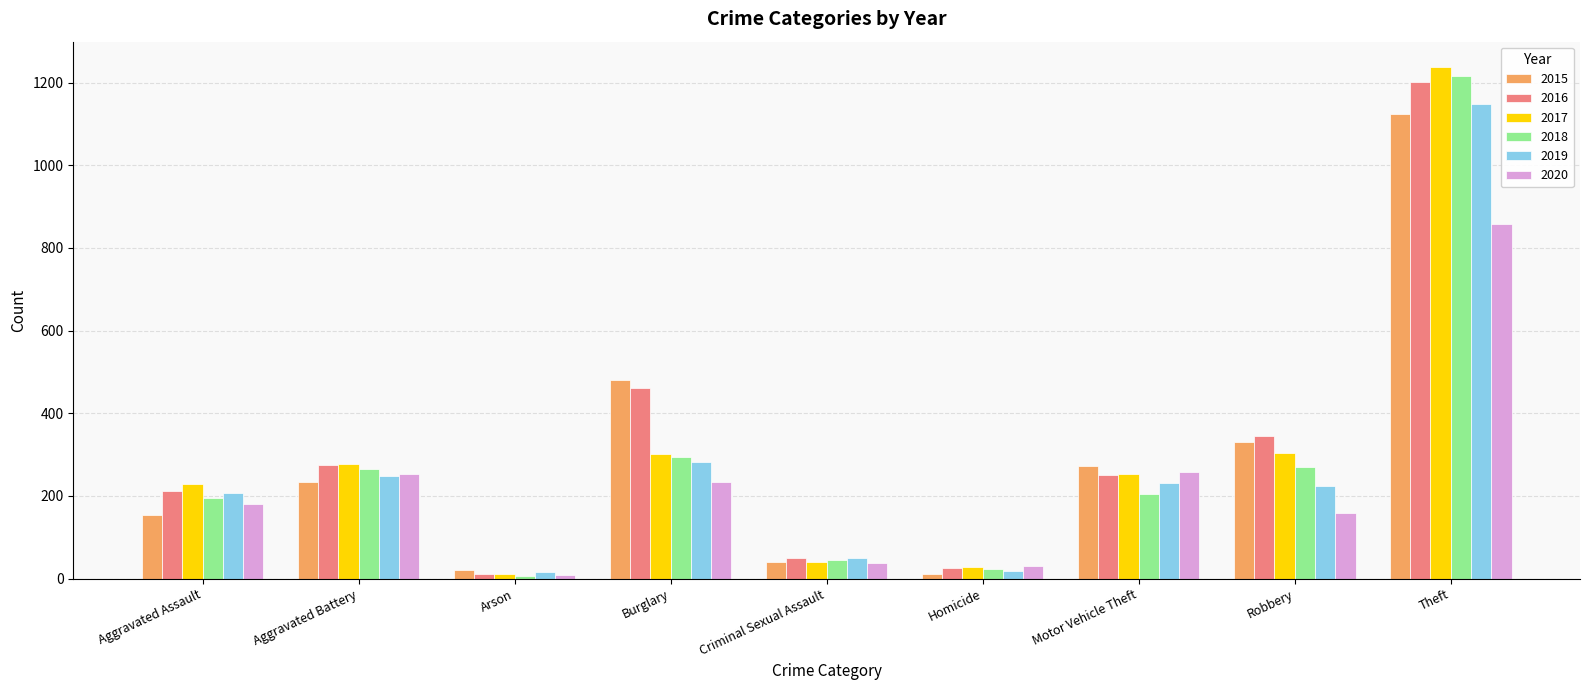

Read the 2018 value at Arson, to the nearest 10.

10